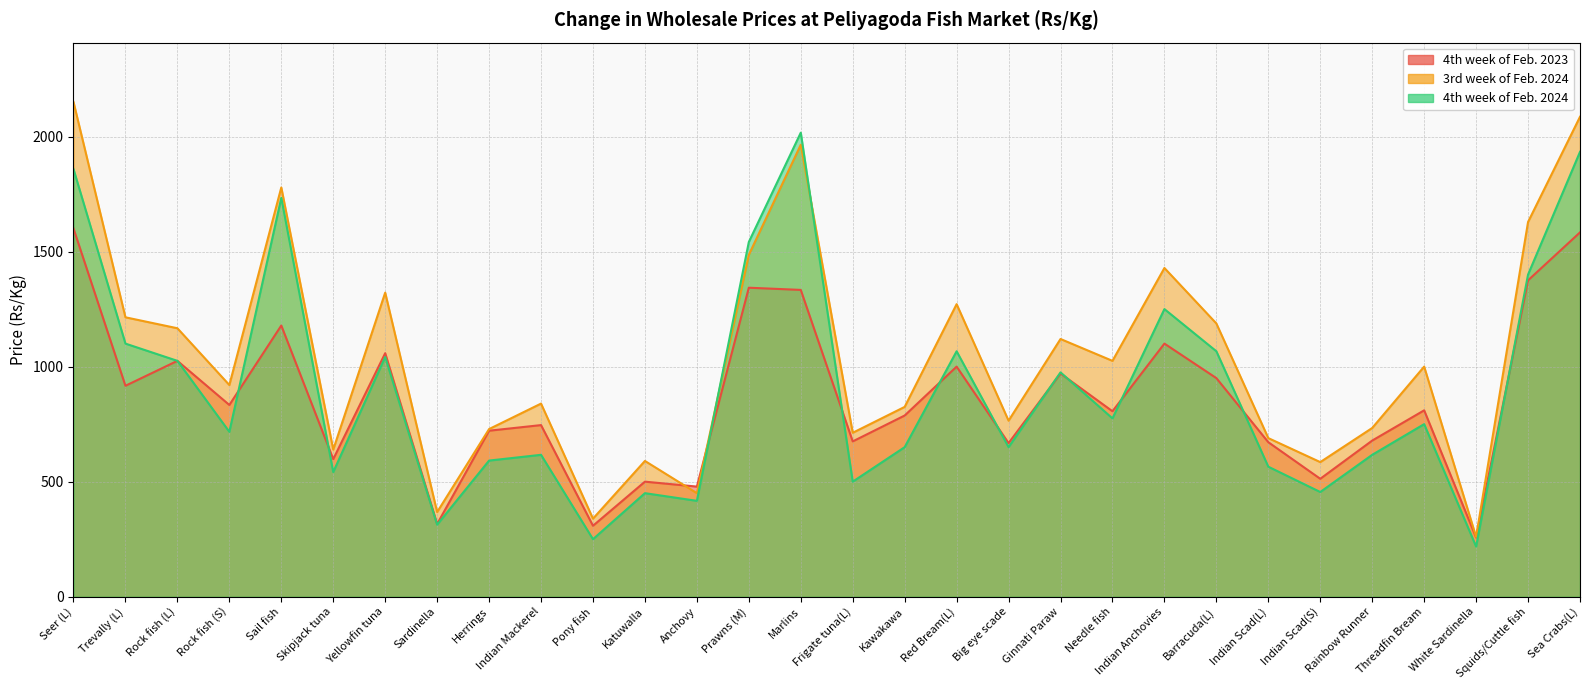

Which series ends up on top after the final intersection of 3rd week of Feb. 2024 and 4th week of Feb. 2024?

3rd week of Feb. 2024